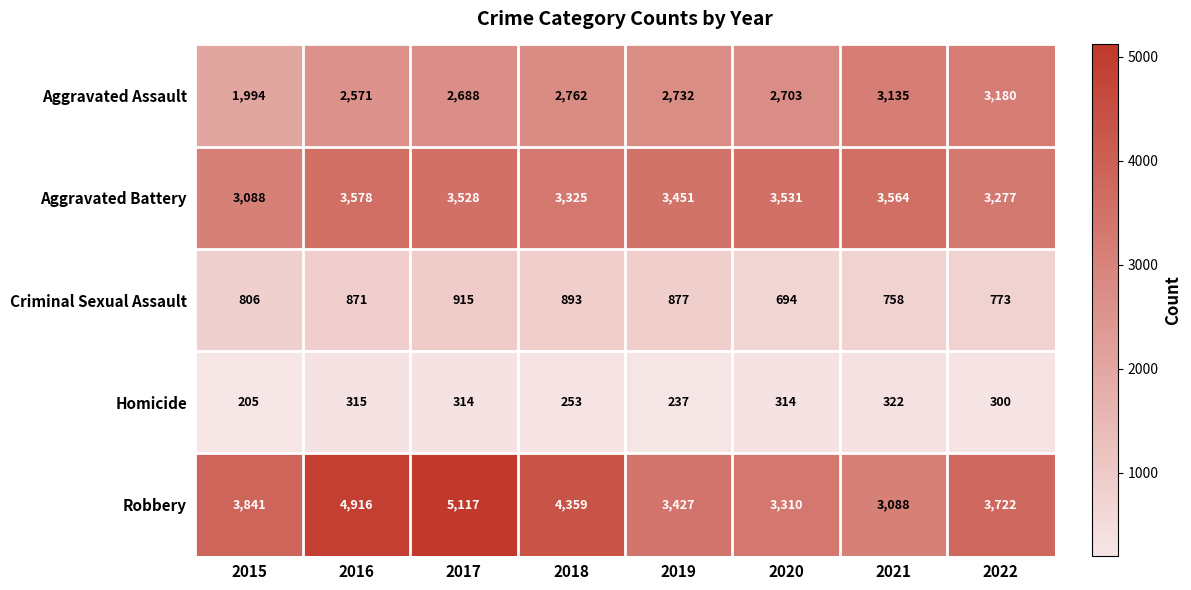

At 2020, list the series in order from smallest to largest.

Homicide, Criminal Sexual Assault, Aggravated Assault, Robbery, Aggravated Battery